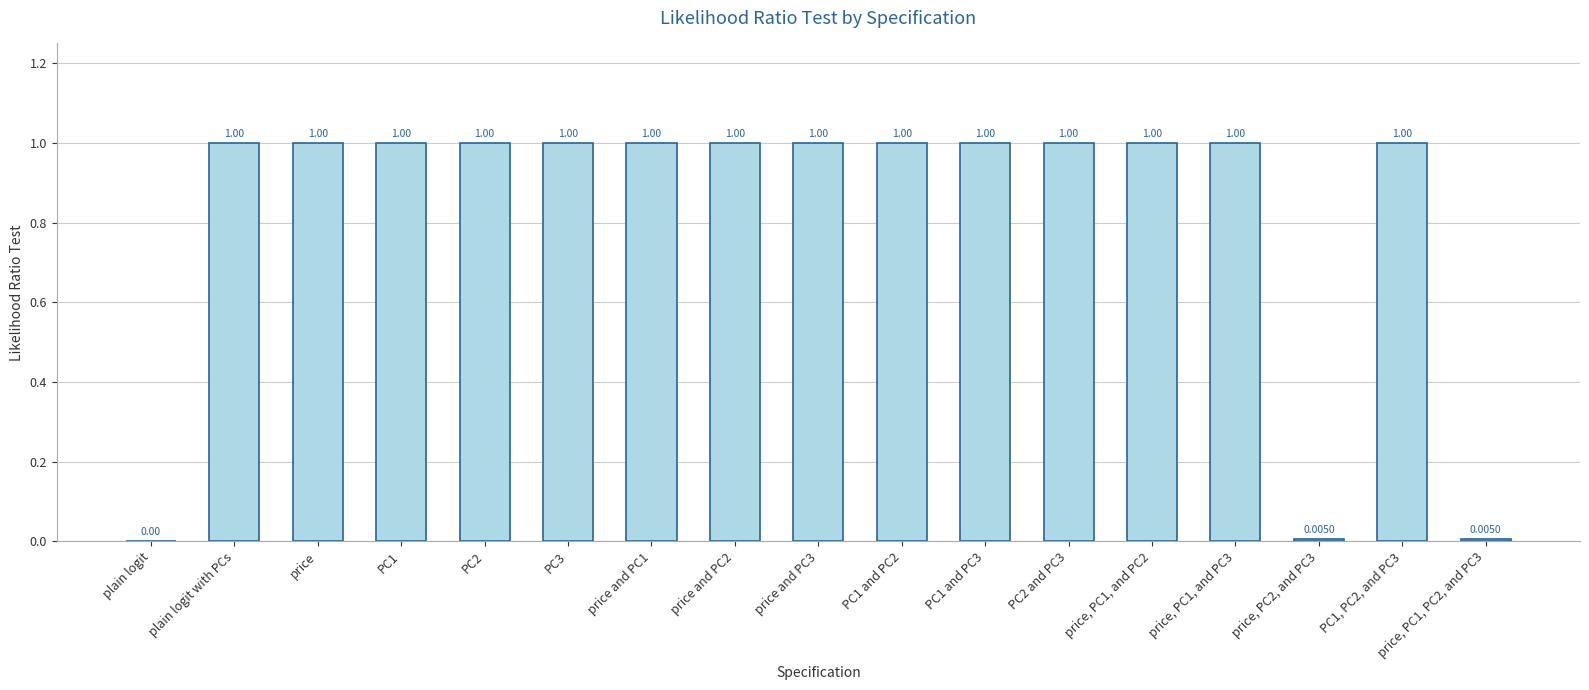

What is the sum of all values?

14.0